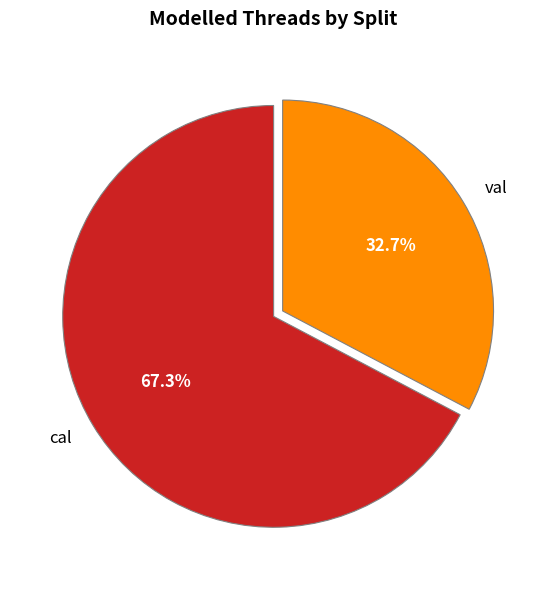

Which has a higher value, cal or val?

cal